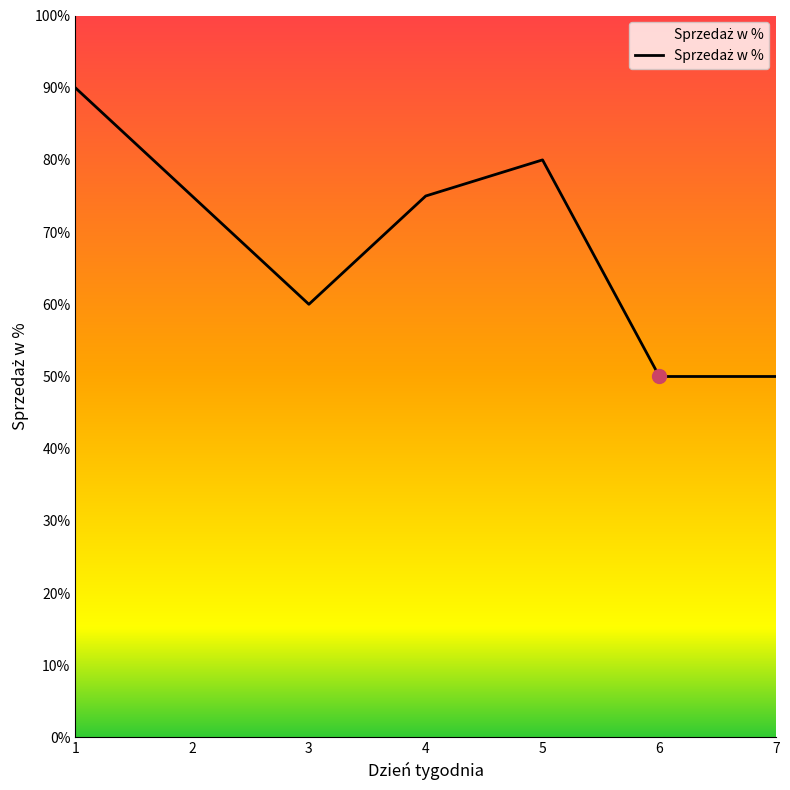

Is it true that the value at 5 is 0.3?

False